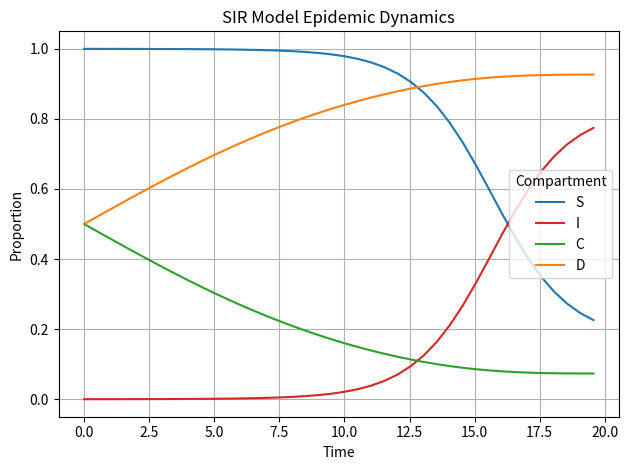

After their last crossing, which series has the higher values: C or I?

I